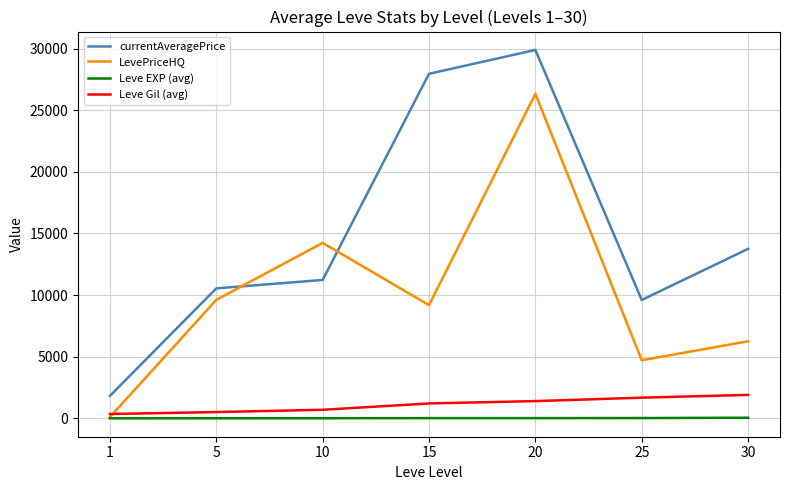

Which series has the largest total across all categories?

currentAveragePrice